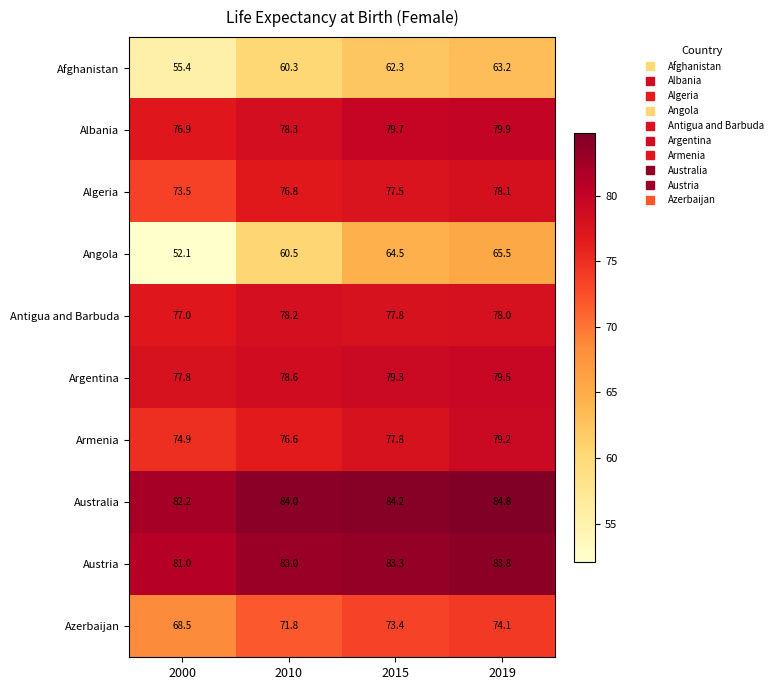

At which label is Argentina closest to 78?

2000